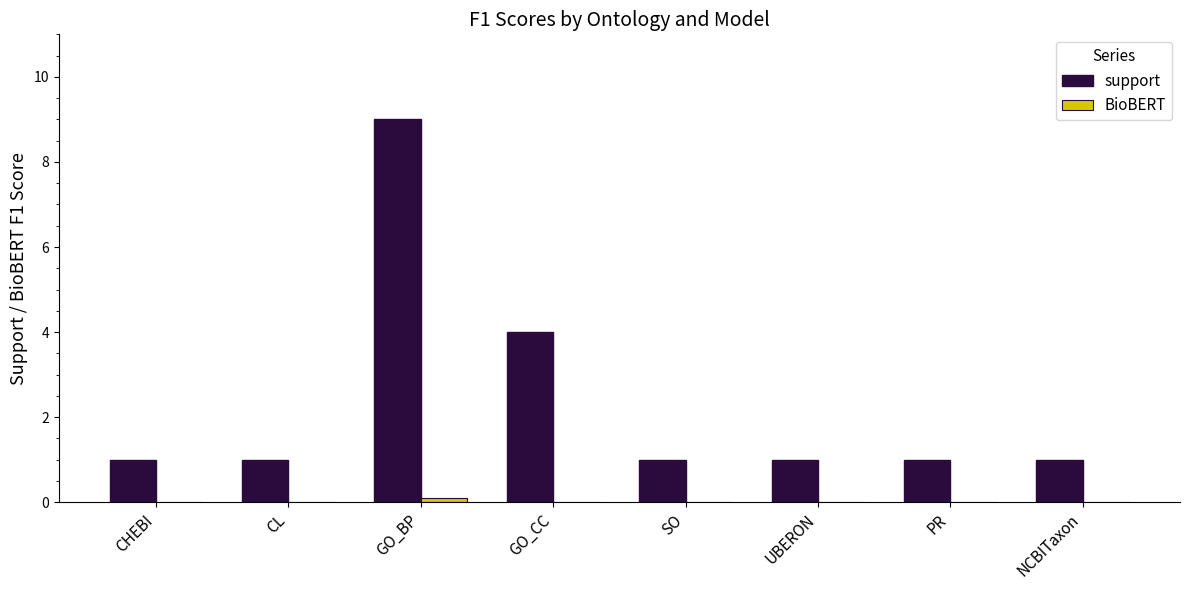

True or false: support has a value of 0.6 at CL.

False